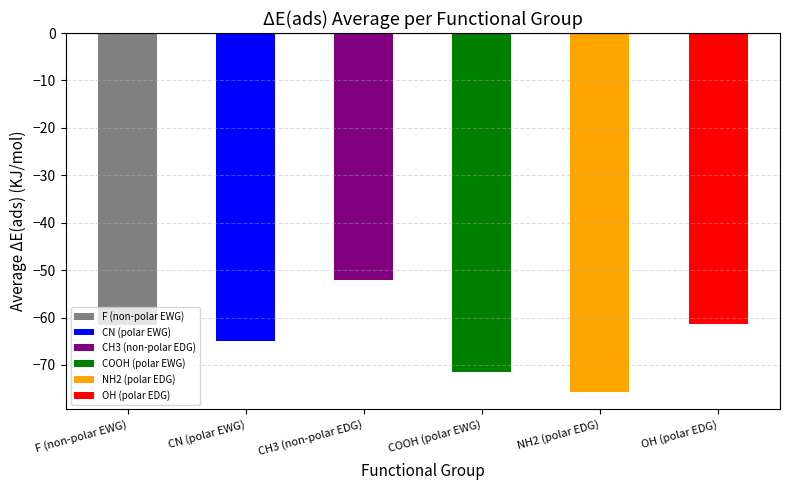

Which category has the highest value across all series?

CH3 (non-polar EDG)